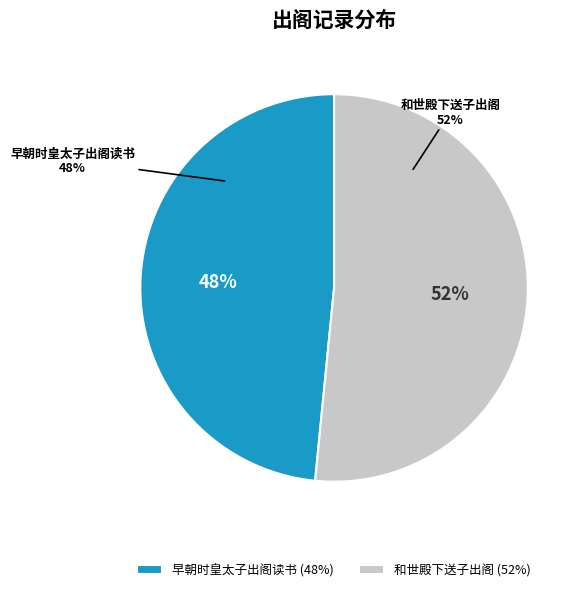

To the nearest percent, what percentage of the pie is 和世殿下送子出阁?

52%